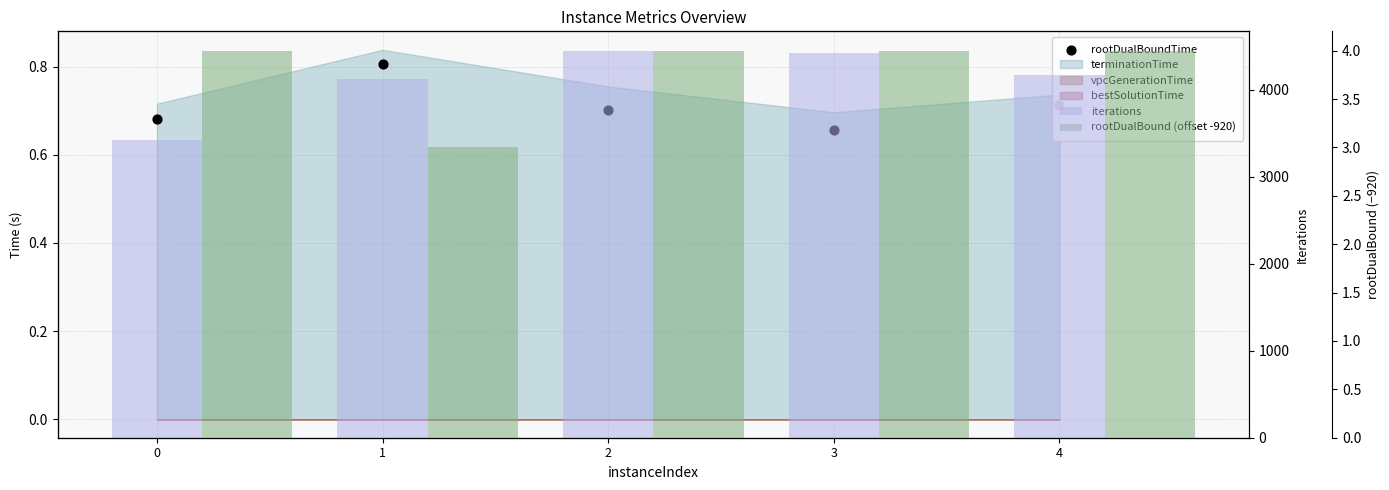

At which category is the sum across all series the highest?

2